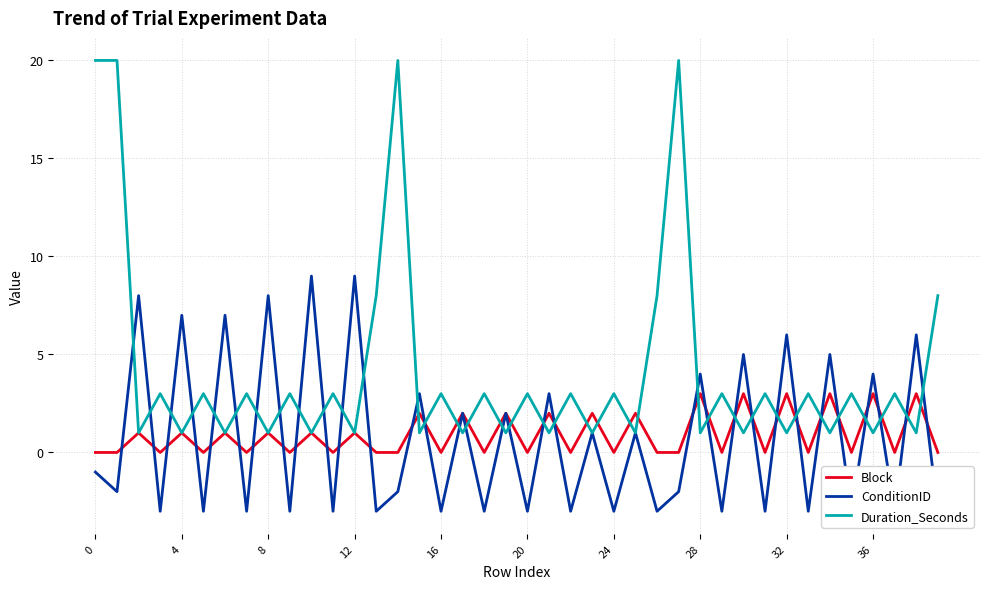

What is the difference between the second highest and minimum values in the ConditionID series?

12